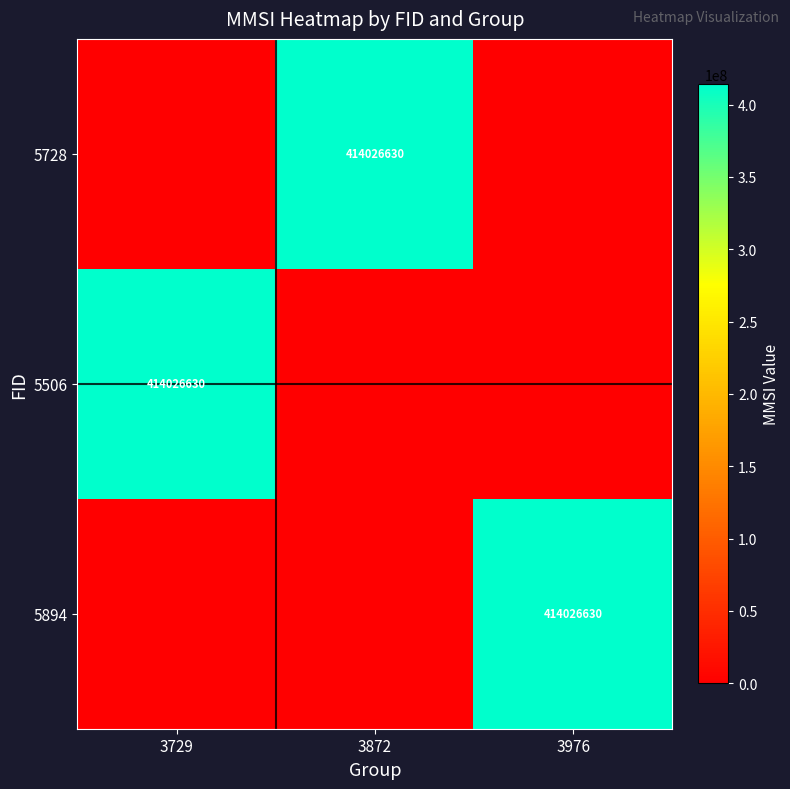

The value of 5894 at 3976 is 722065618. True or false?

False